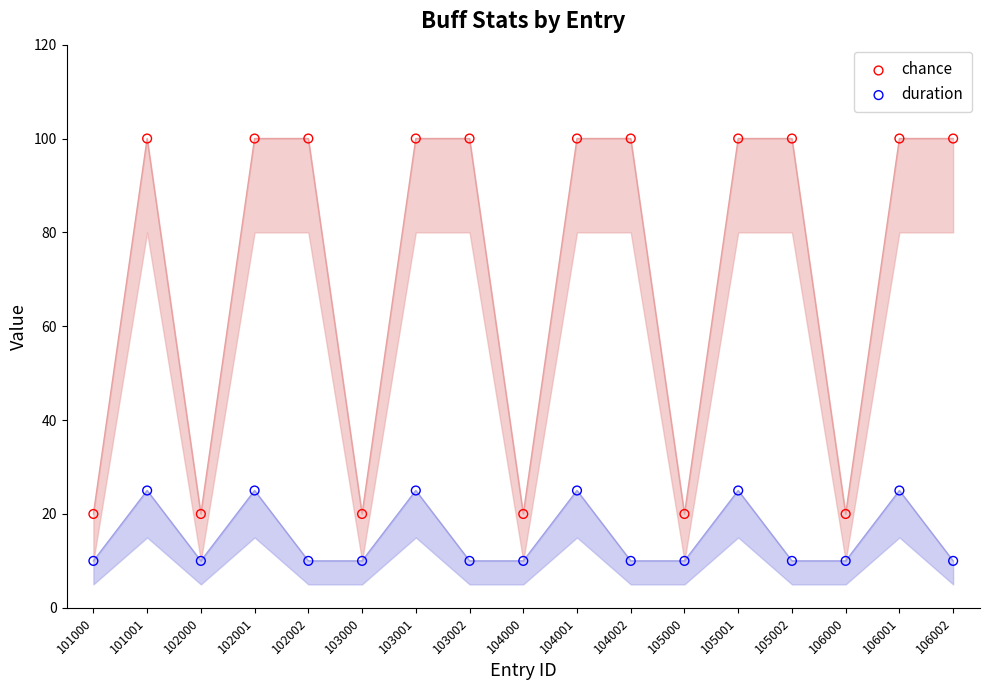

Which series contains the highest Y value?

chance